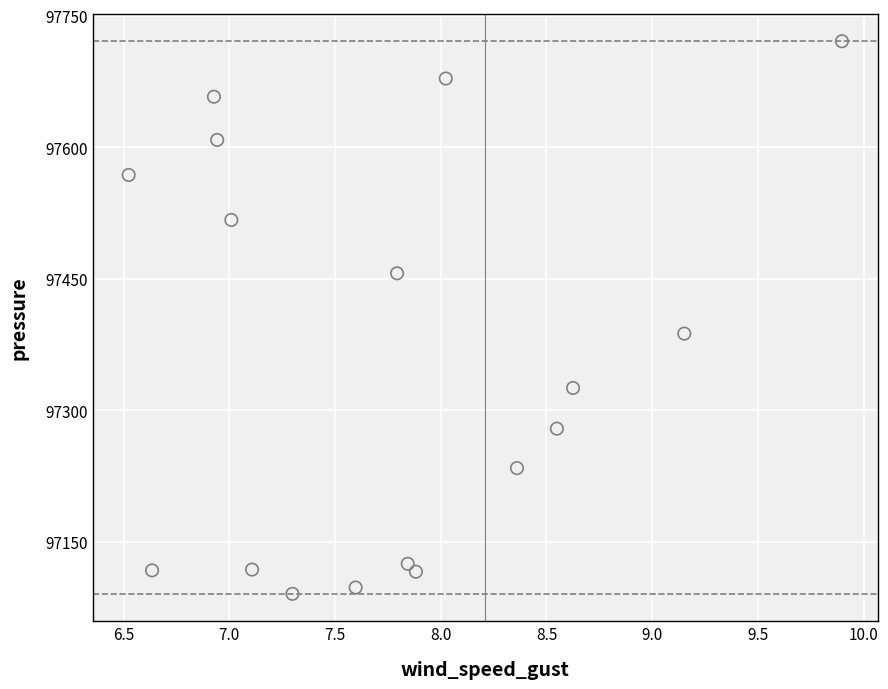

What is the range of Y values (max minus min)?

630.2